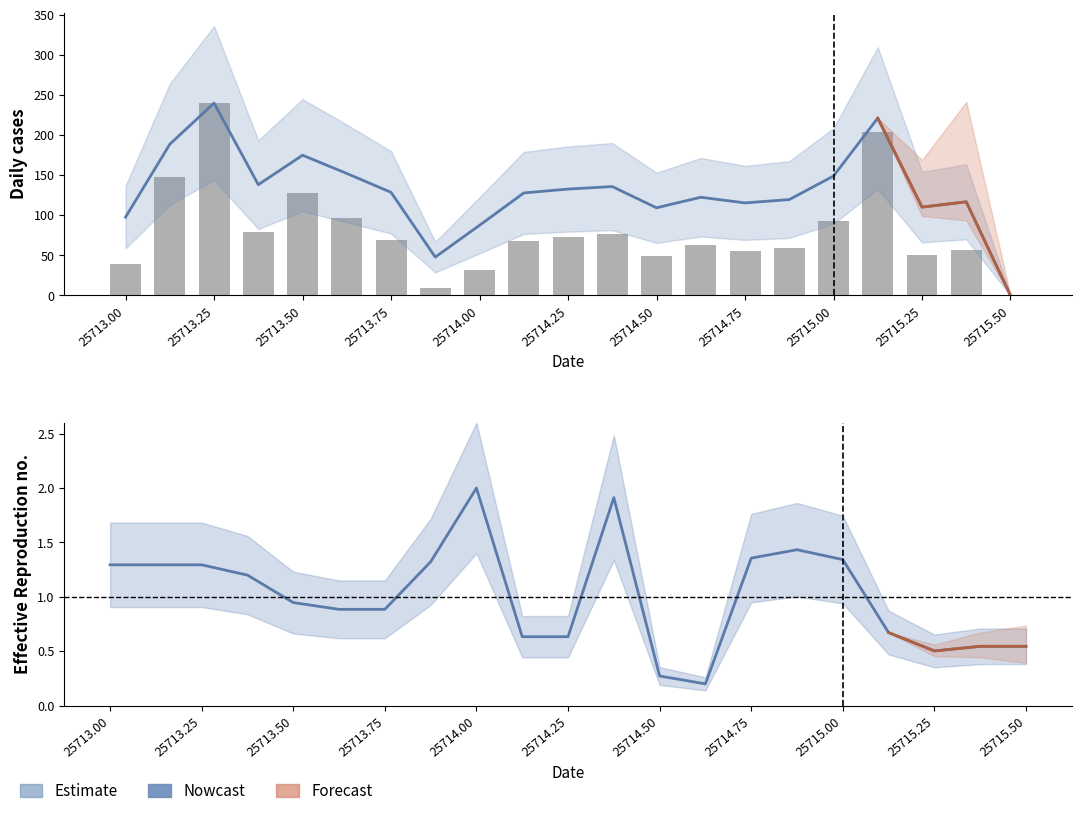

Reading left to right, extract all data points from this chart.

area: 39.8	148.3	240.0	79.6	127.5	96.6	68.9	9.6	31.9	68.2	73.4	76.9	49.9	62.5	55.6	59.6	92.5	204.0	50.6	56.9	0.0
radius: 97.8	188.7	240.0	138.2	175.0	152.2	128.6	47.9	87.5	127.9	132.7	135.9	109.4	122.5	115.5	119.6	149.0	221.3	110.2	116.8	0.0
lat: 1.3	1.3	1.3	1.2	0.9	0.9	0.9	1.3	2.0	0.6	0.6	1.9	0.3	0.2	1.4	1.4	1.3	0.7	0.5	0.5	0.5